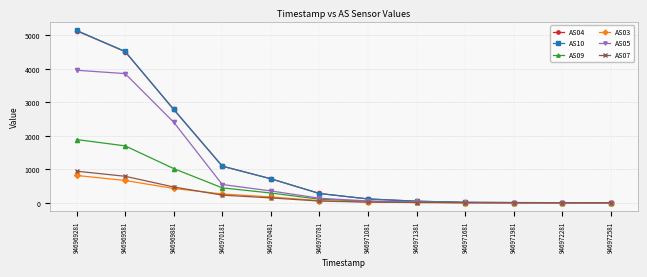

Is it true that AS09 equals 290 at 946970481?

True